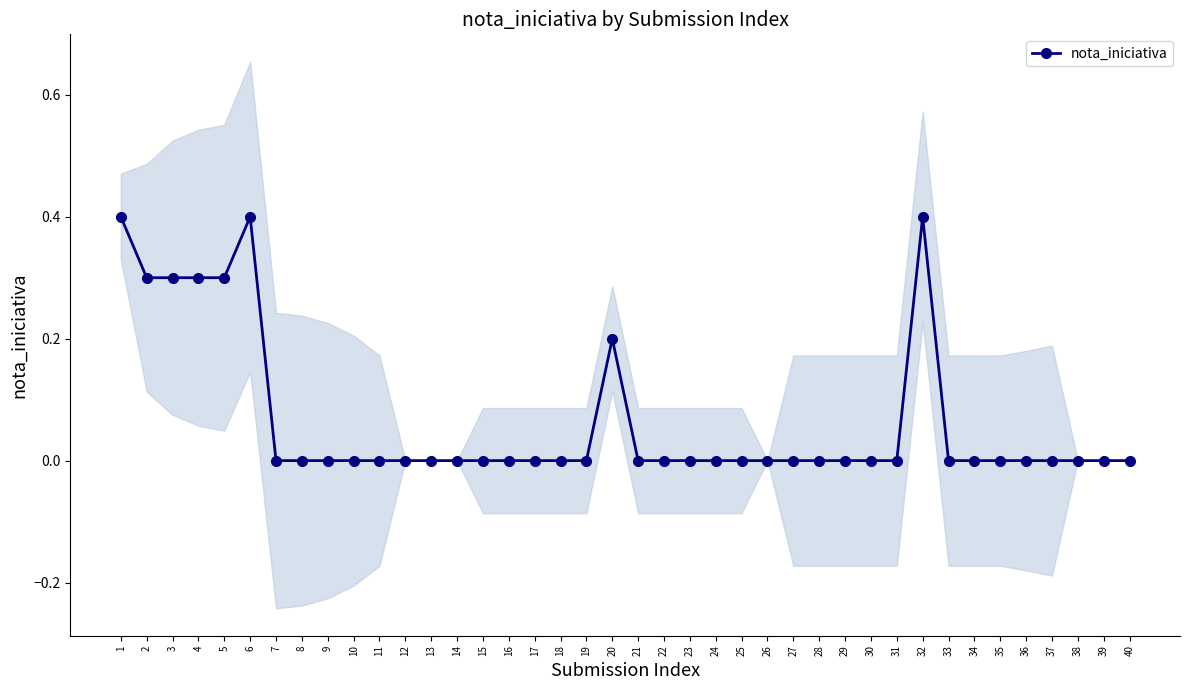

Rank the categories by value from lowest to highest.

7, 8, 9, 10, 11, 12, 13, 14, 15, 16, 17, 18, 19, 21, 22, 23, 24, 25, 26, 27, 28, 29, 30, 31, 33, 34, 35, 36, 37, 38, 39, 40, 20, 2, 3, 4, 5, 1, 6, 32